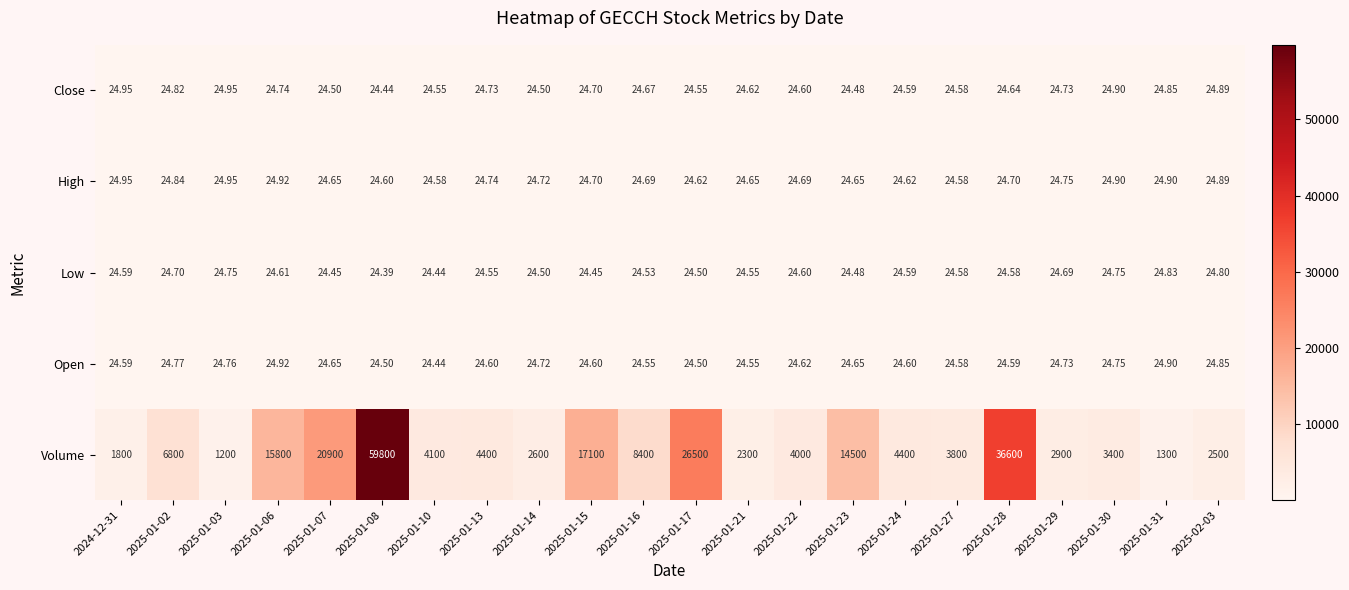

At how many categories does at least one series exceed 48737?

1